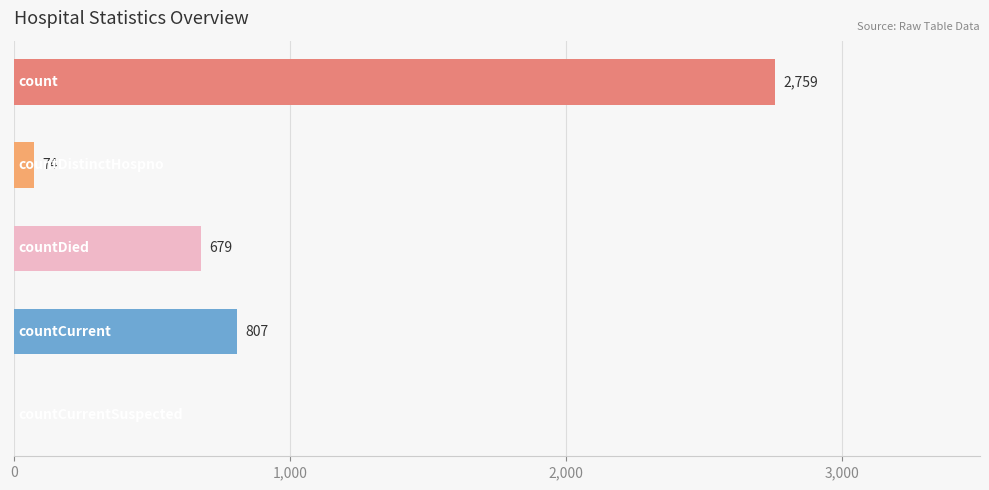

What is the sum of all values?

4319